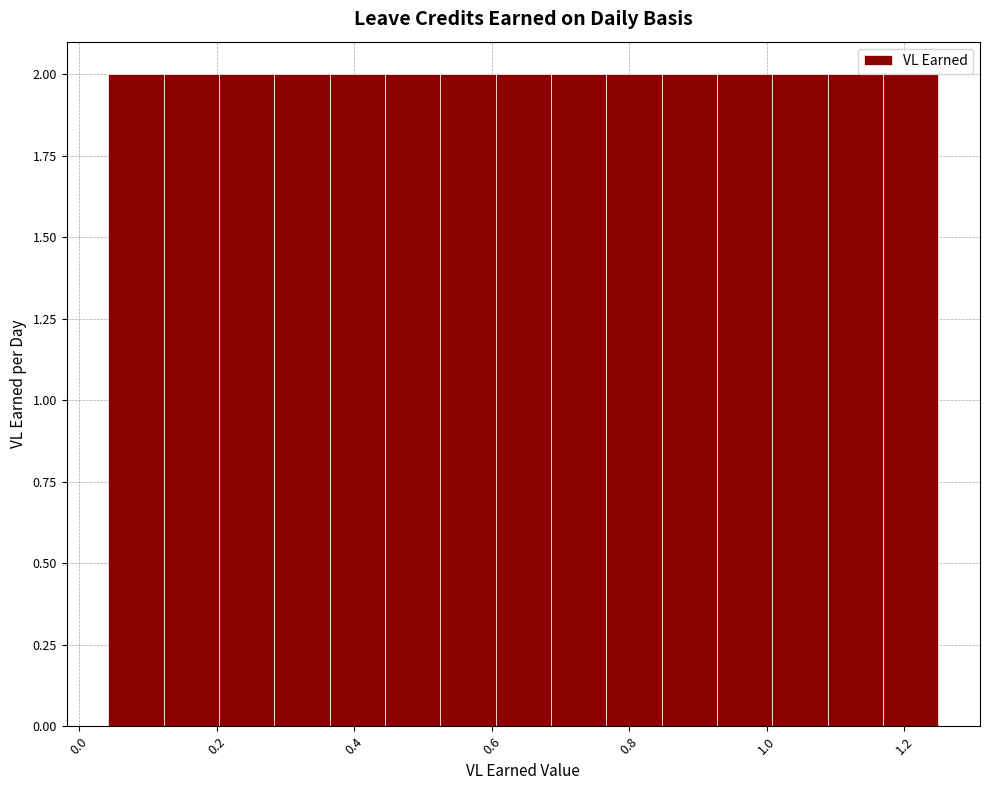

Reading left to right, list every bar in this chart as the range it spans on the x-axis followed by its height. Neither the bar edges nor the heights are printed on the chart, so give them approximately, as read against the axes.

0.04 to 0.12: 2
0.12 to 0.20: 2
0.20 to 0.28: 2
0.28 to 0.36: 2
0.36 to 0.44: 2
0.44 to 0.52: 2
0.52 to 0.60: 2
0.60 to 0.68: 2
0.68 to 0.76: 2
0.76 to 0.84: 2
0.84 to 0.92: 2
0.92 to 1.00: 2
1.00 to 1.08: 2
1.08 to 1.16: 2
1.16 to 1.26: 2